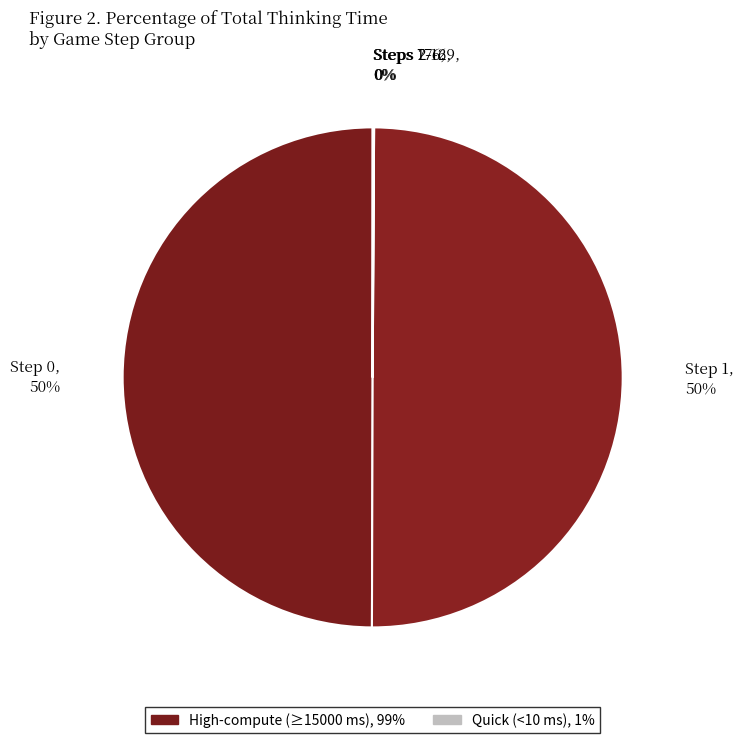

Which slice is the largest?

1